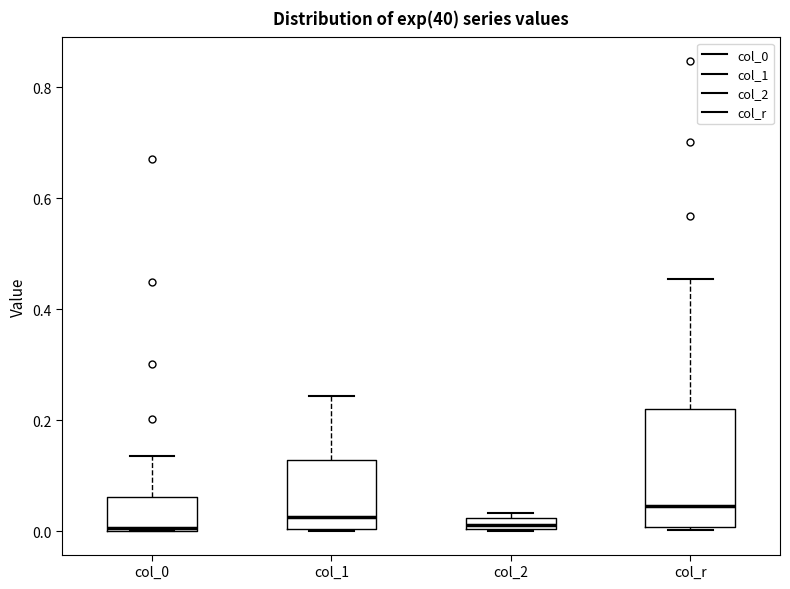

Where is the upper edge of the box for col_2 on the y-axis? The values are not printed on the chart, so give them approximately, as read against the axis.

0.02